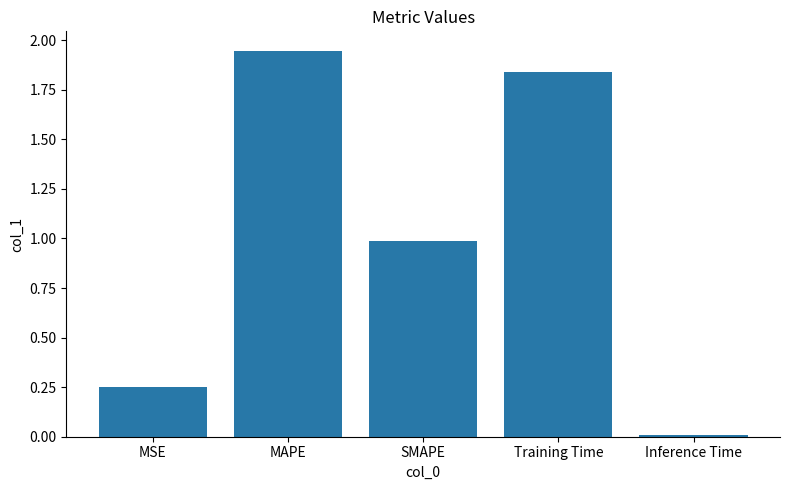

What is the label of the 5th bar from the right?

MSE